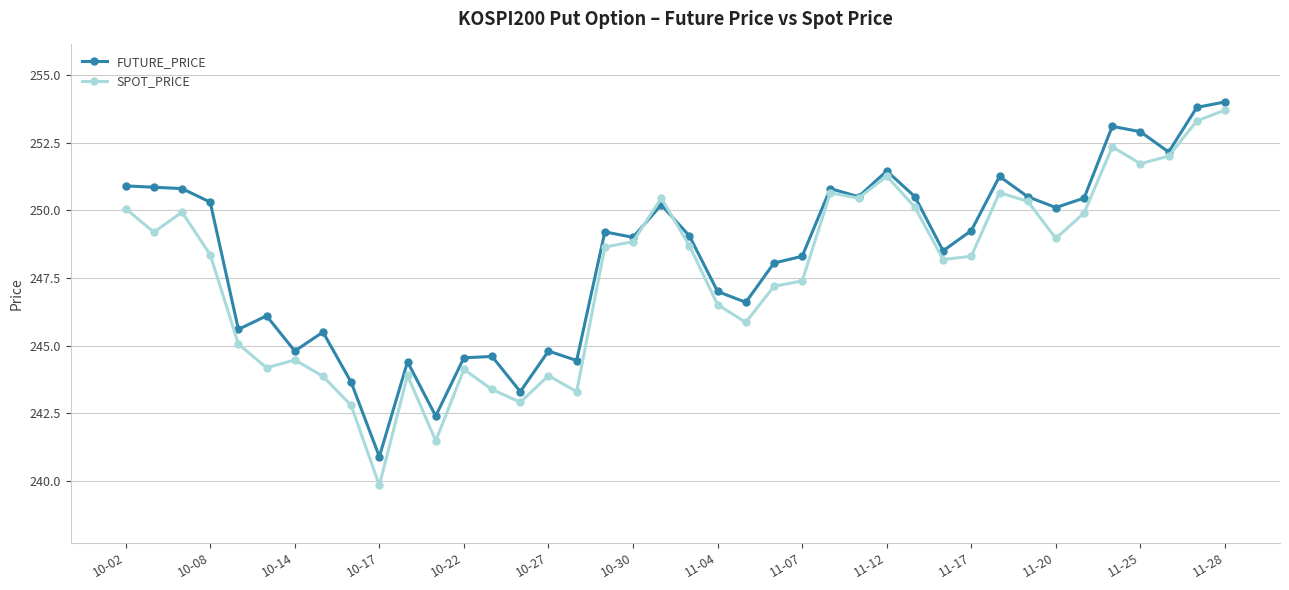

How many lines are shown in the chart?

2